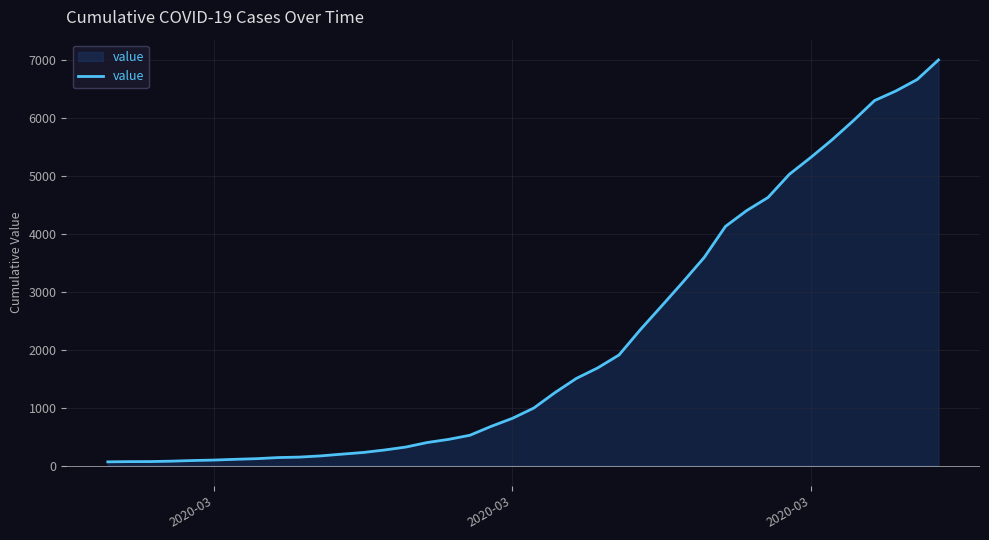

What is the greatest value displayed?

7004